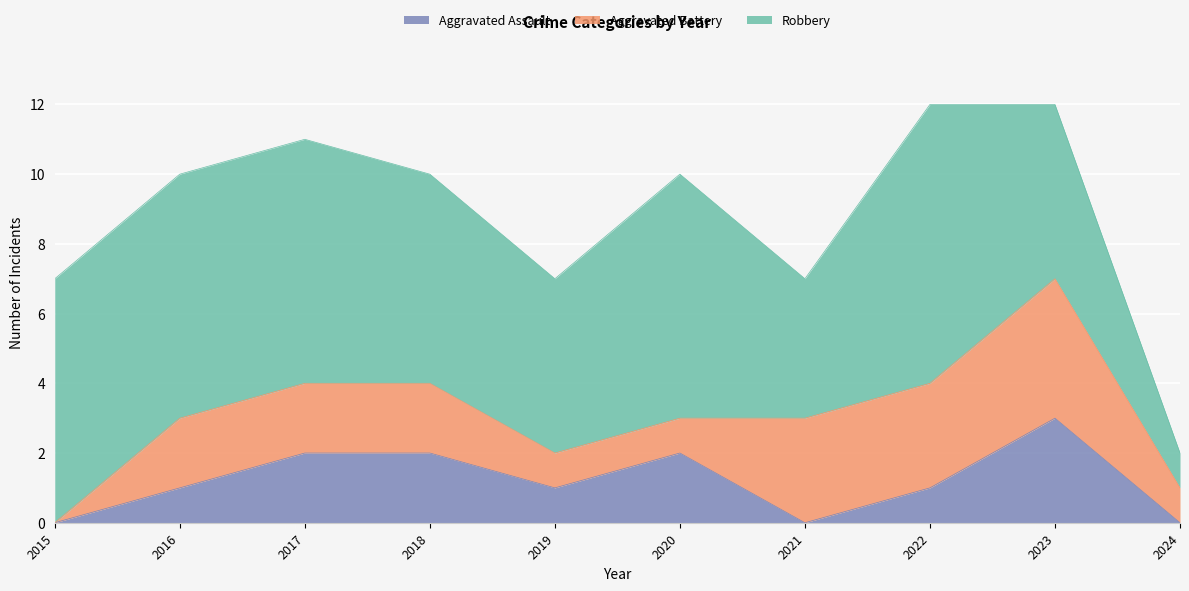

Rank the series by their average value, from lowest to highest.

Aggravated Assault, Aggravated Battery, Robbery